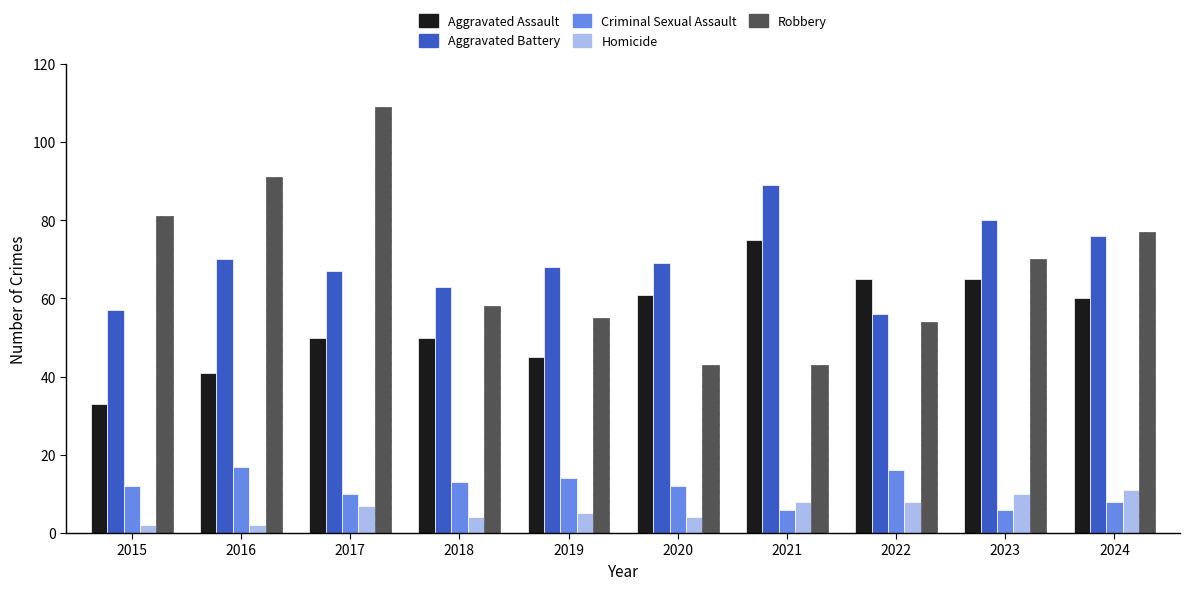

Which series has the largest total across all categories?

Aggravated Battery